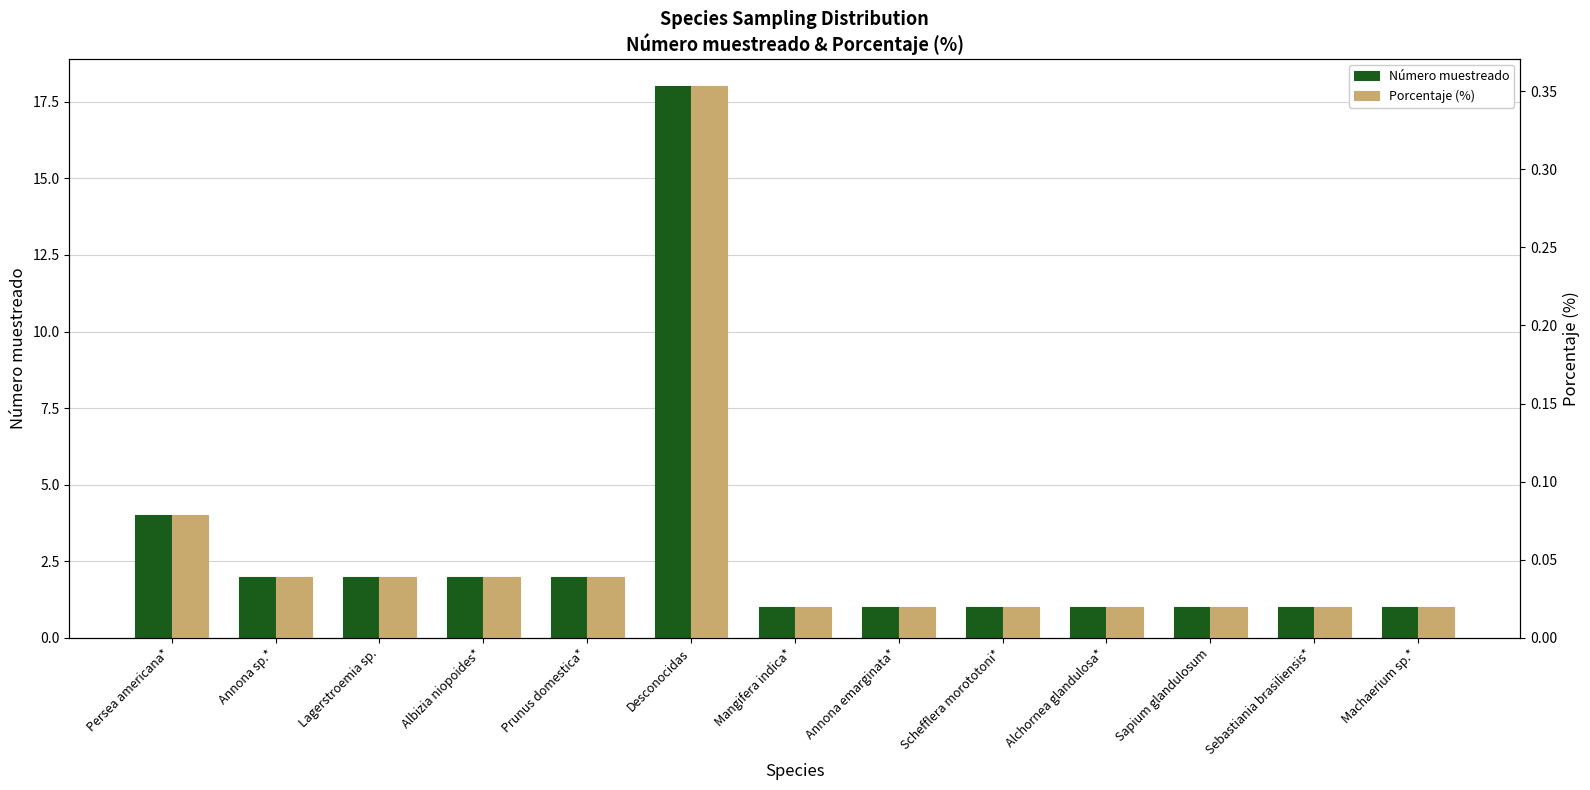

At Prunus domestica*, list the series in order from smallest to largest.

Porcentaje (%), Número muestreado